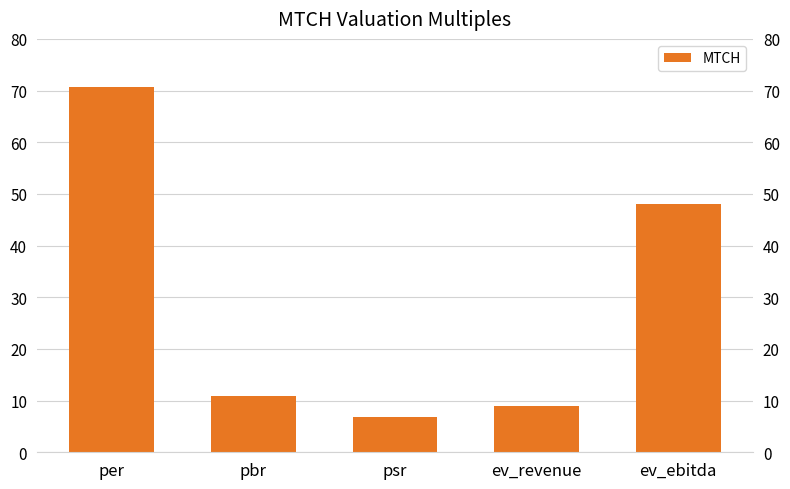

Which has a higher value, pbr or ev_ebitda?

ev_ebitda